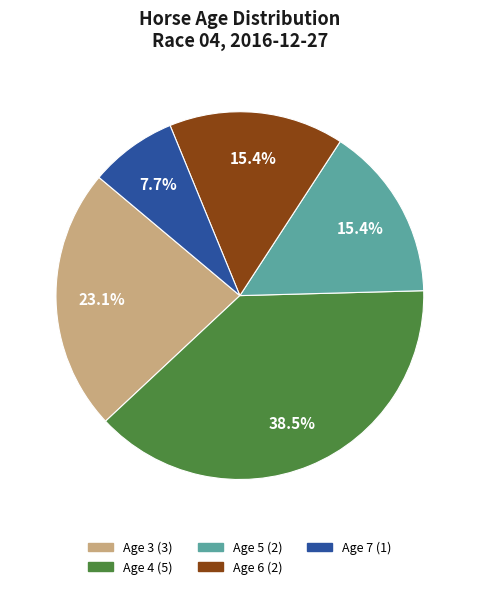

What percentage is NOT represented by Age 6?

84.6%